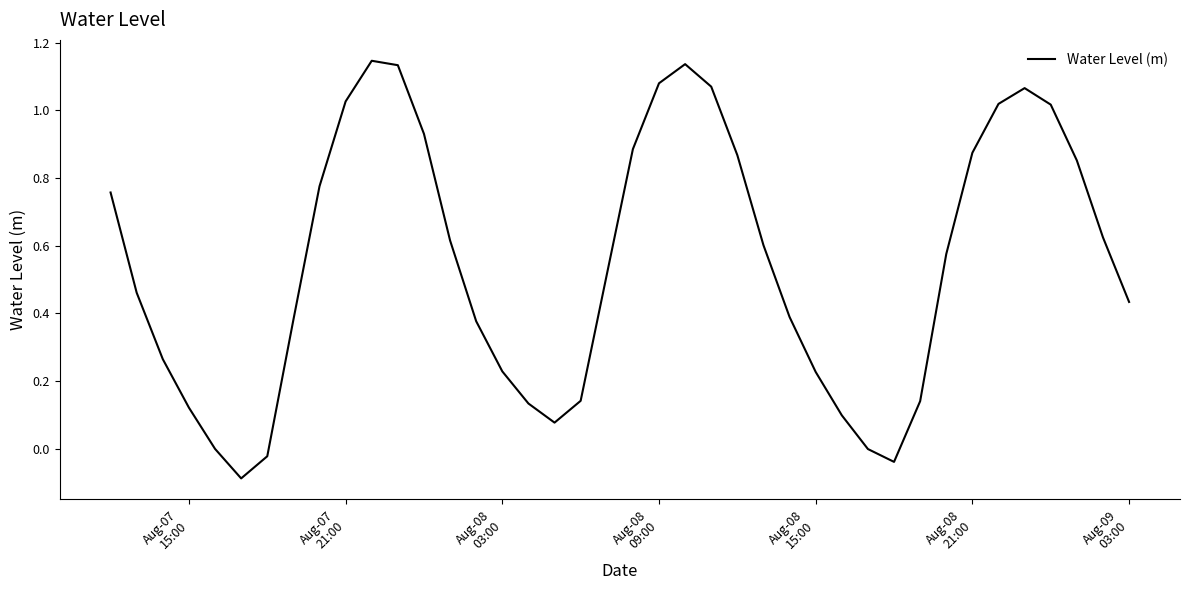

Does the chart display data point markers on the line(s)?

No